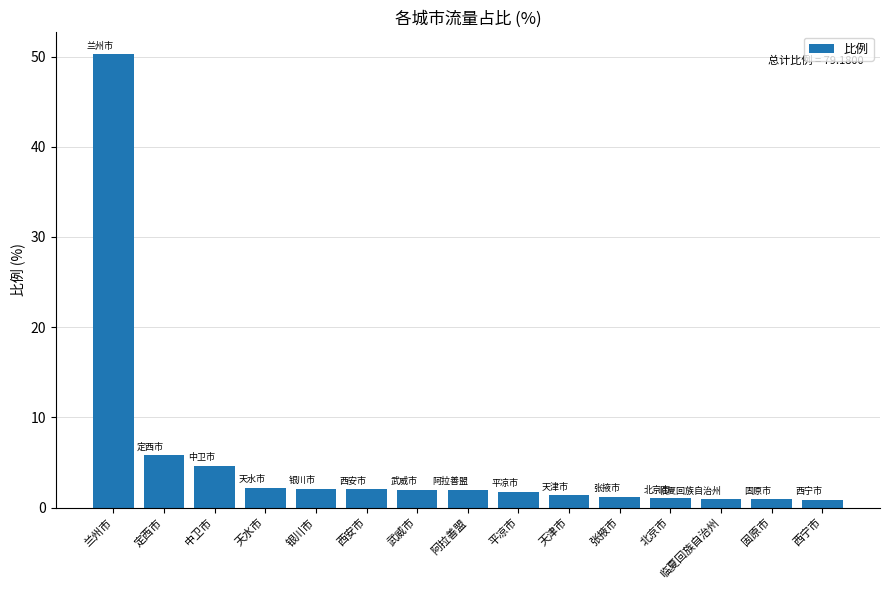

At which category does the chart reach its peak across all series?

兰州市